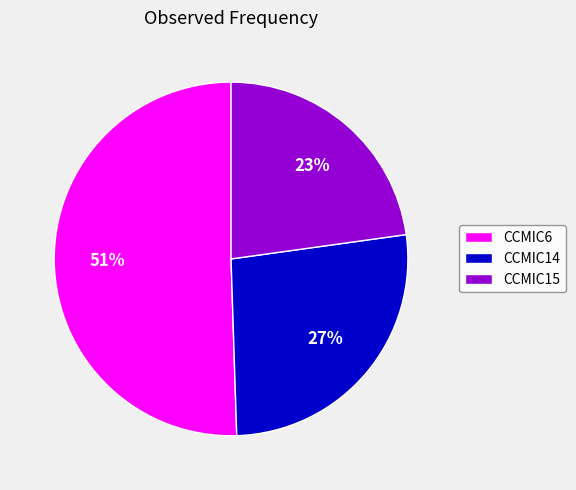

How many segments does this pie chart have?

3